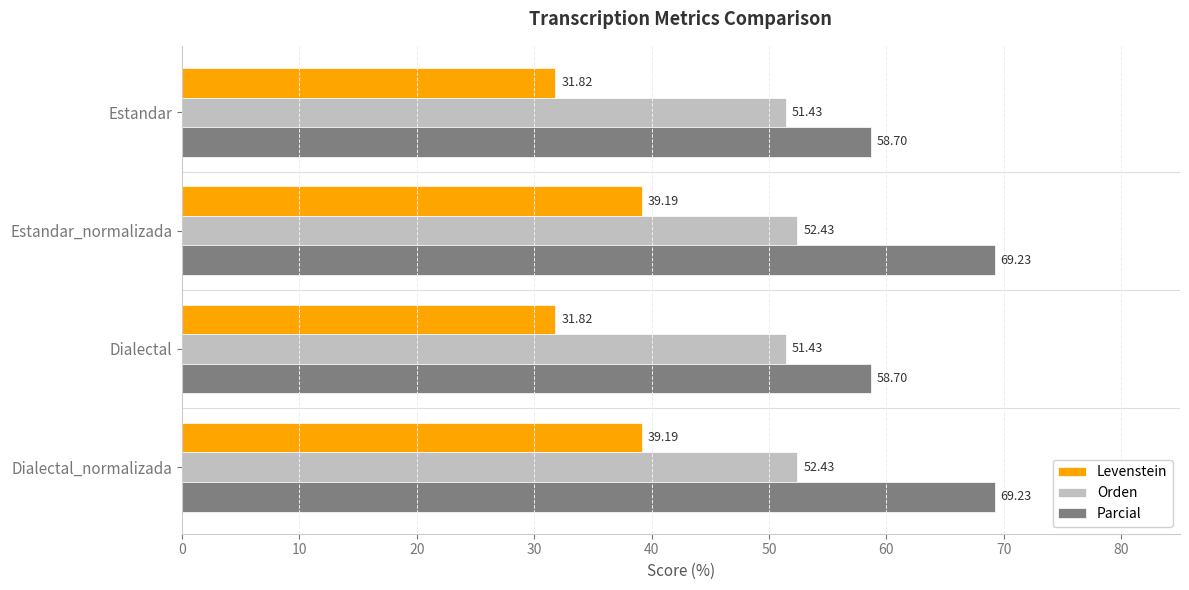

Which series has the largest total across all categories?

Parcial